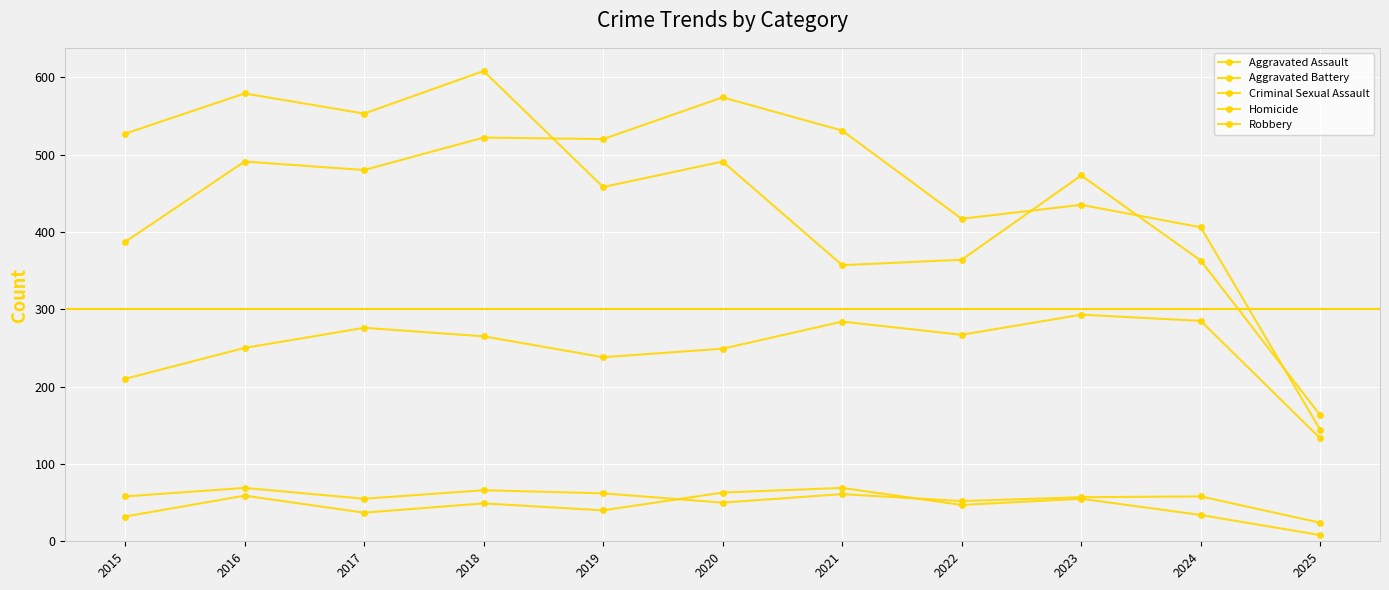

How many distinct data groups are displayed?

5